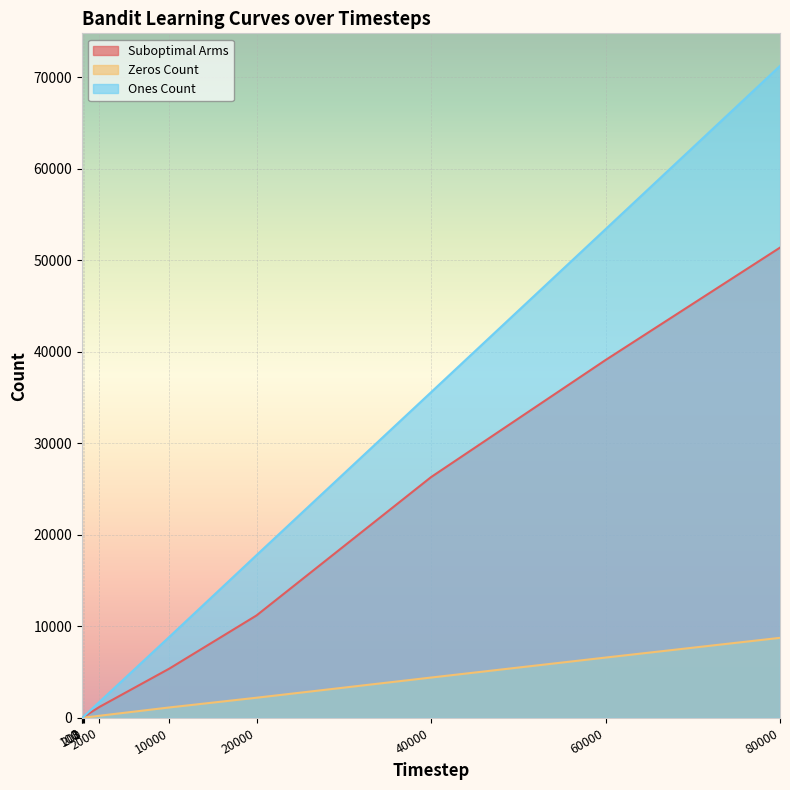

At which category does the chart reach its minimum across all series?

2